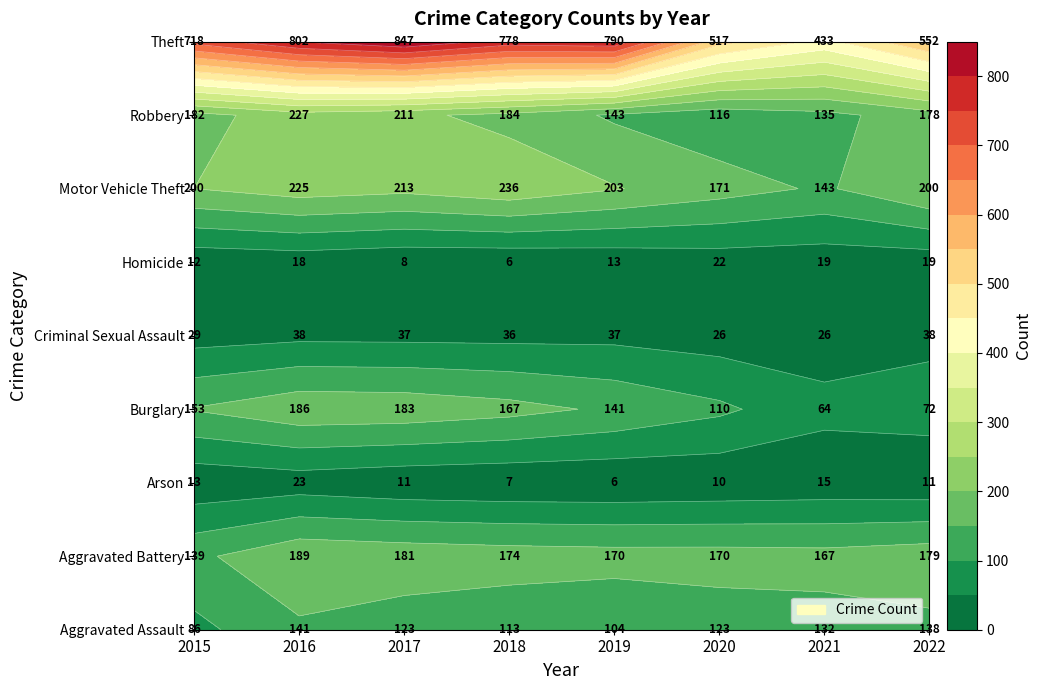

At which label does Criminal Sexual Assault reach its peak?

2016